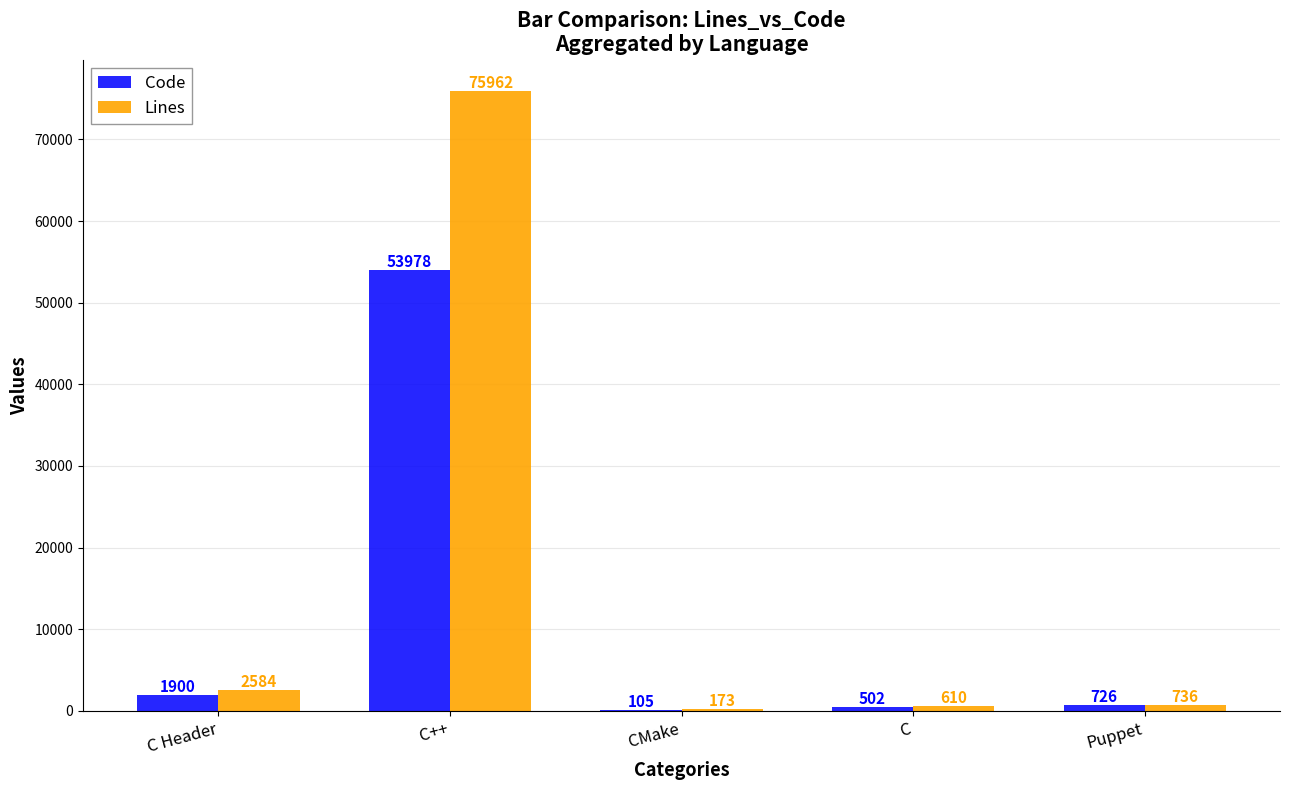

What are all the series names shown in the legend?

Code, Lines